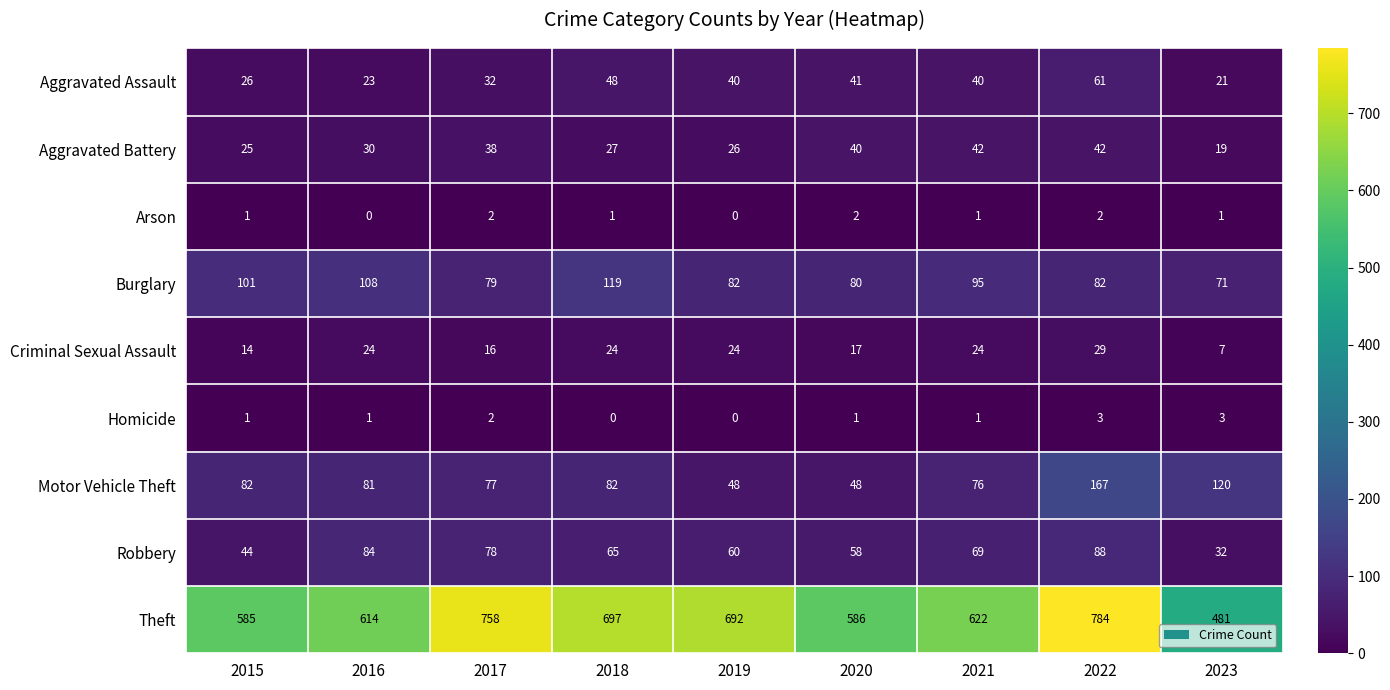

What is the spread (max minus min) of values at 2018?

697